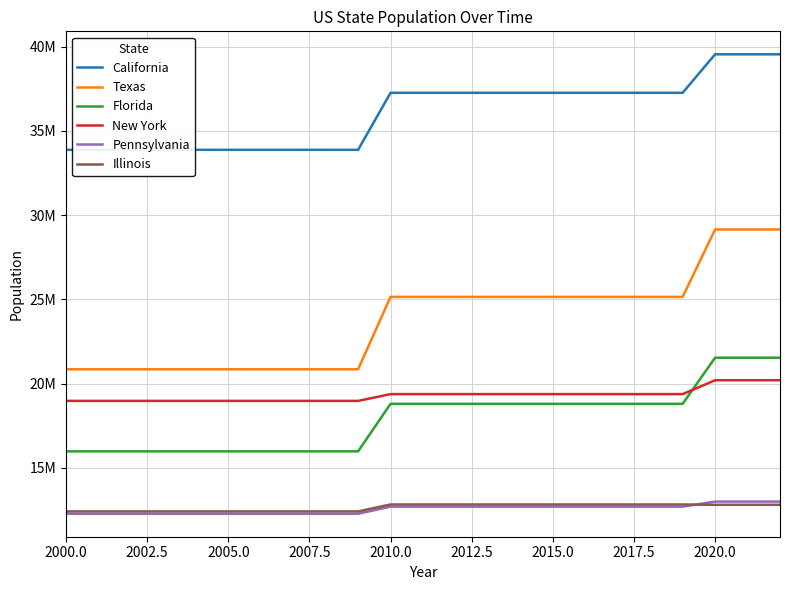

What is the sum of all California values?

829870709